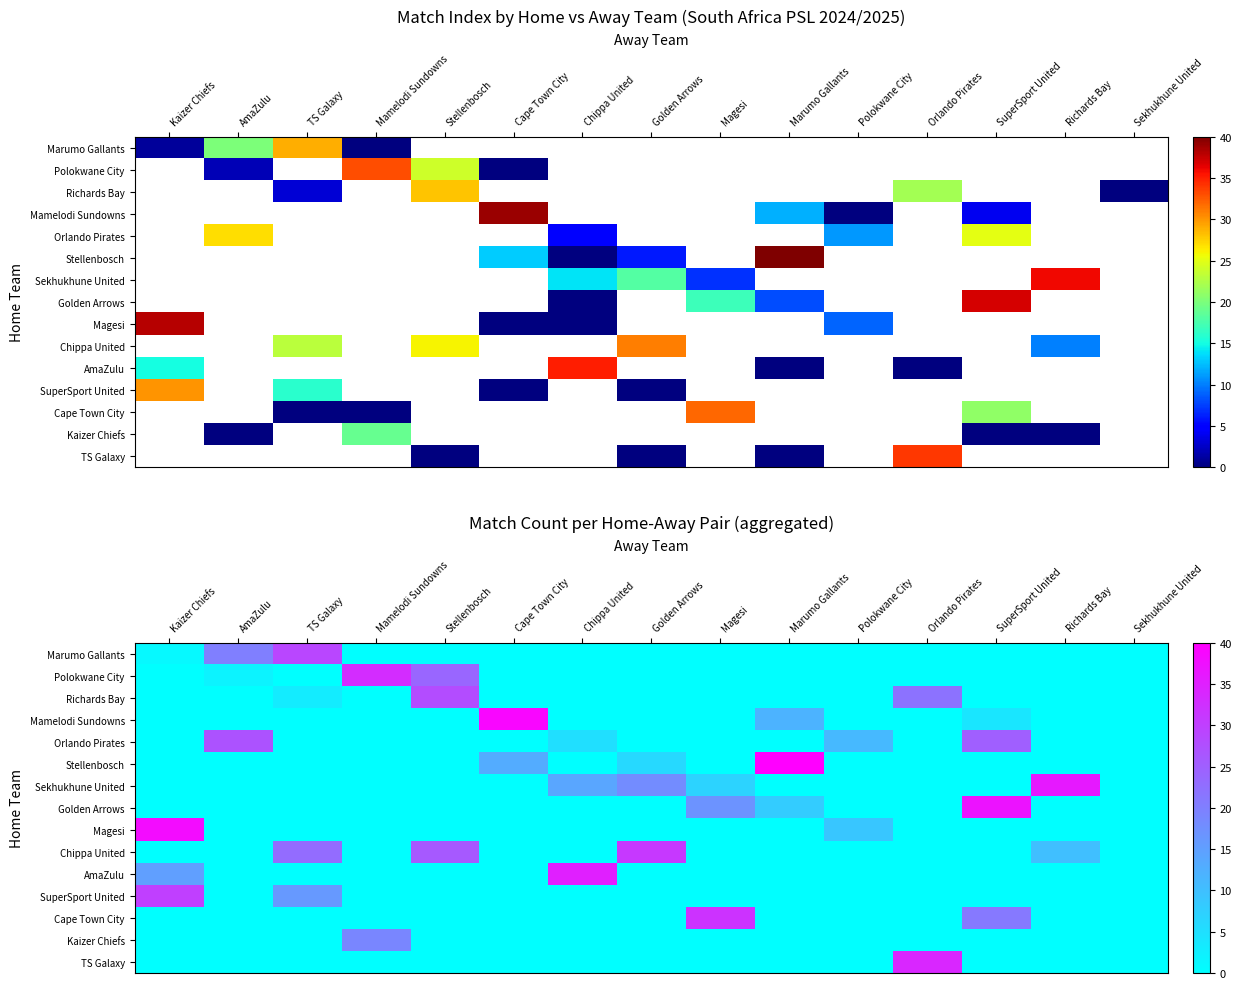

What is the maximum value for Stellenbosch?

40